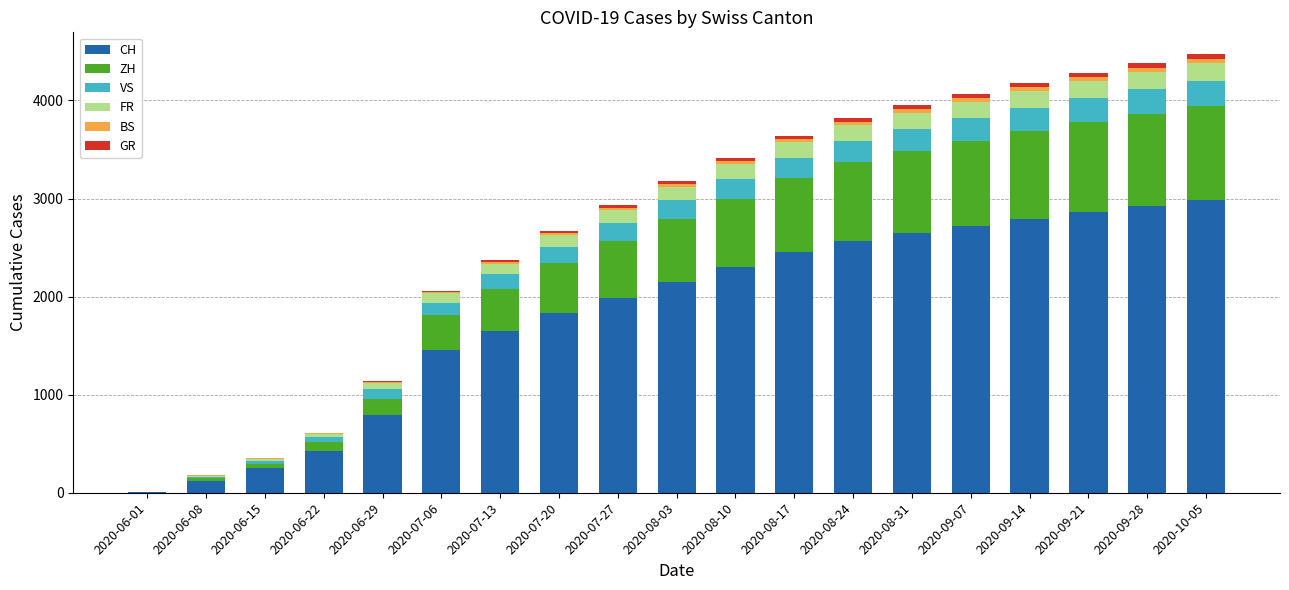

What is the label of the 18th bar from the left?

2020-09-28